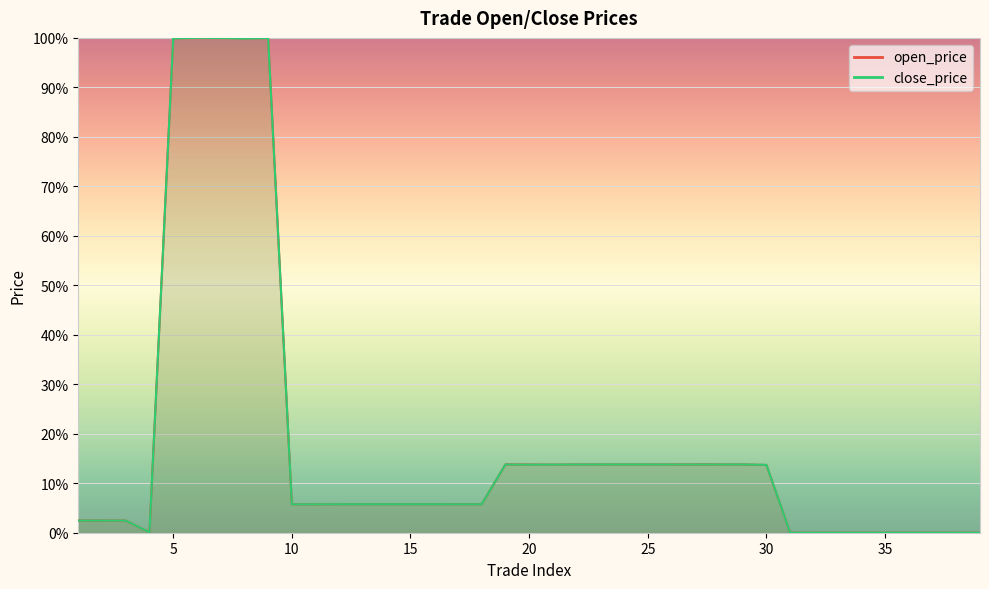

What are all the series names shown in the legend?

open_price, close_price